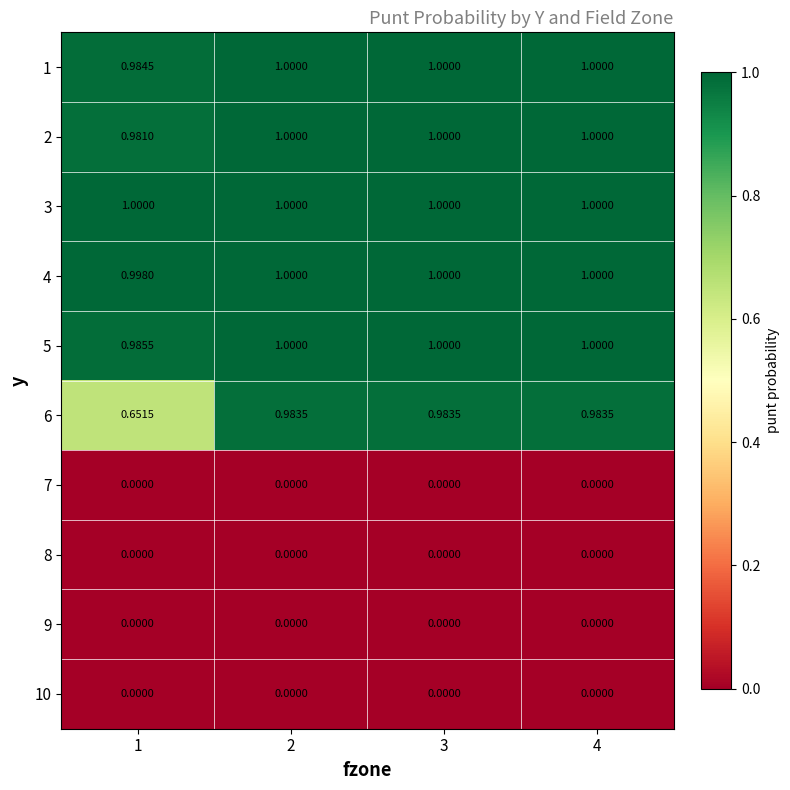

Is the value of 1 at 2 greater than the value of 7 at 3?

Yes